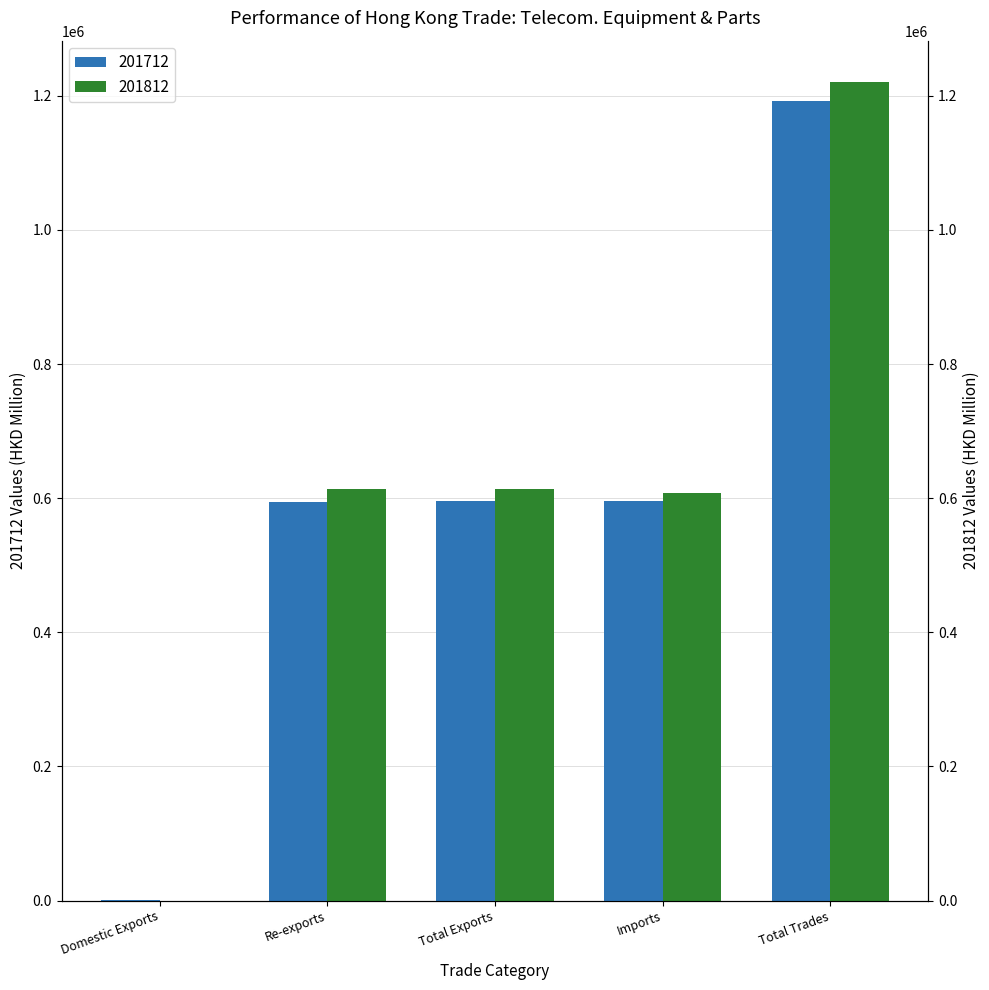

Reading left to right, what are all the values shown in this chart?

201712: Domestic Exports=221.2	Re-exports=594979.6	Total Exports=595200.8	Imports=596496.5	Total Trades=1191697.3
201812: Domestic Exports=98.9	Re-exports=613117.4	Total Exports=613216.3	Imports=608018.6	Total Trades=1221234.9